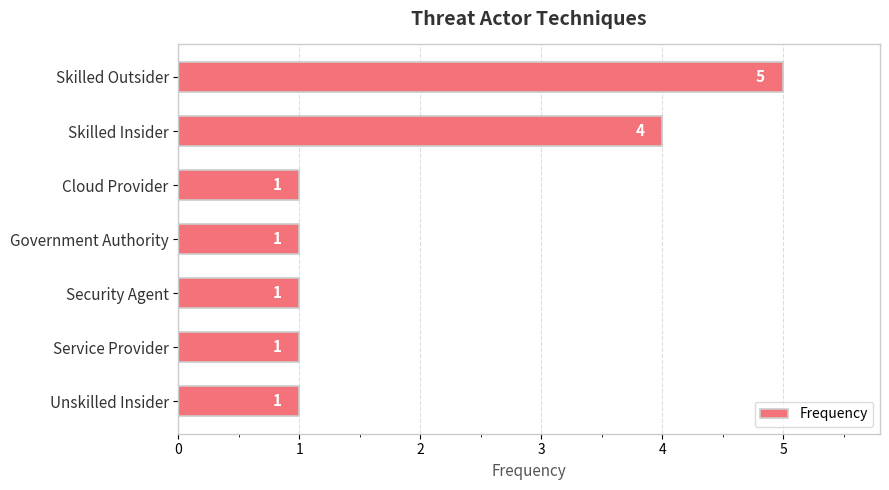

Approximately how many times larger is the value at Government Authority compared to Cloud Provider?

1.0